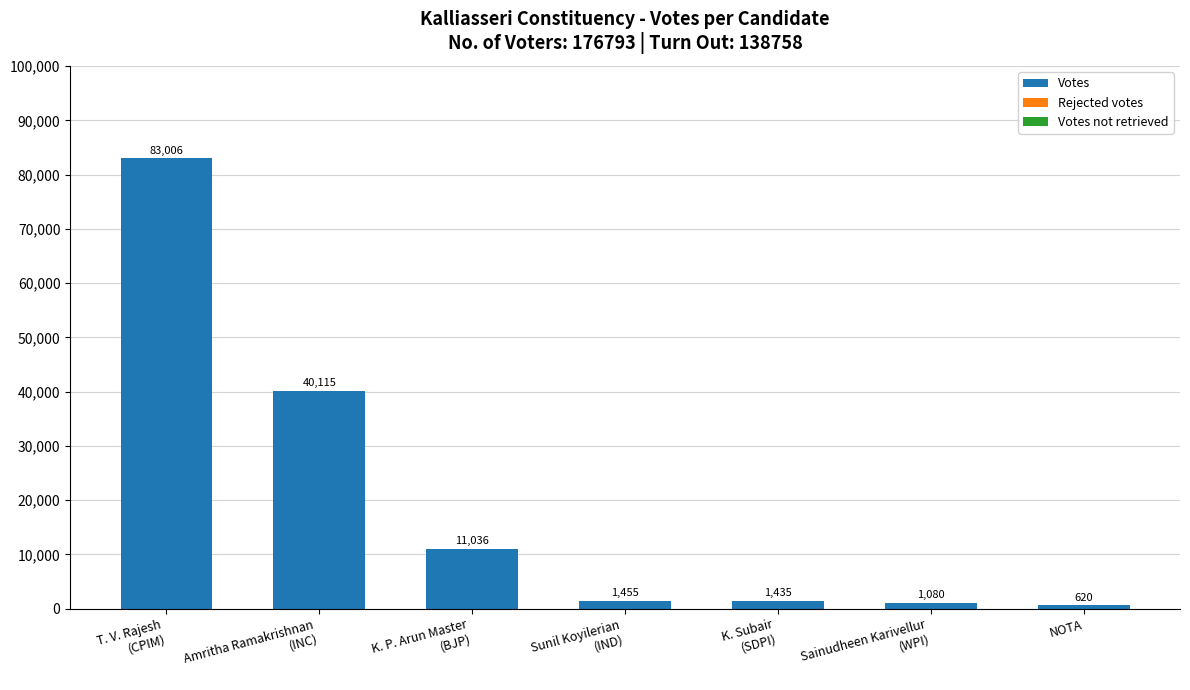

What is the maximum value for Votes?

83006